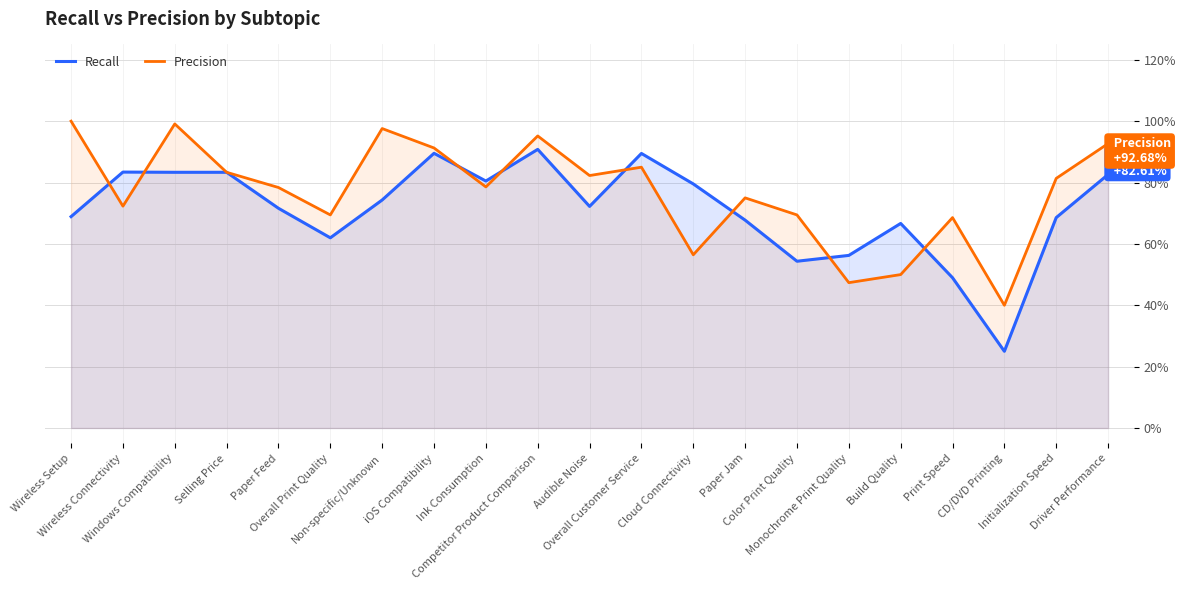

True or false: Precision has a value of 0.7 at Wireless Connectivity.

True